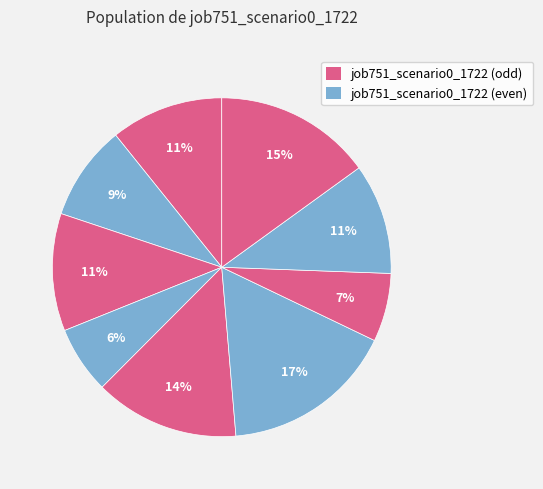

How many segments does this pie chart have?

9